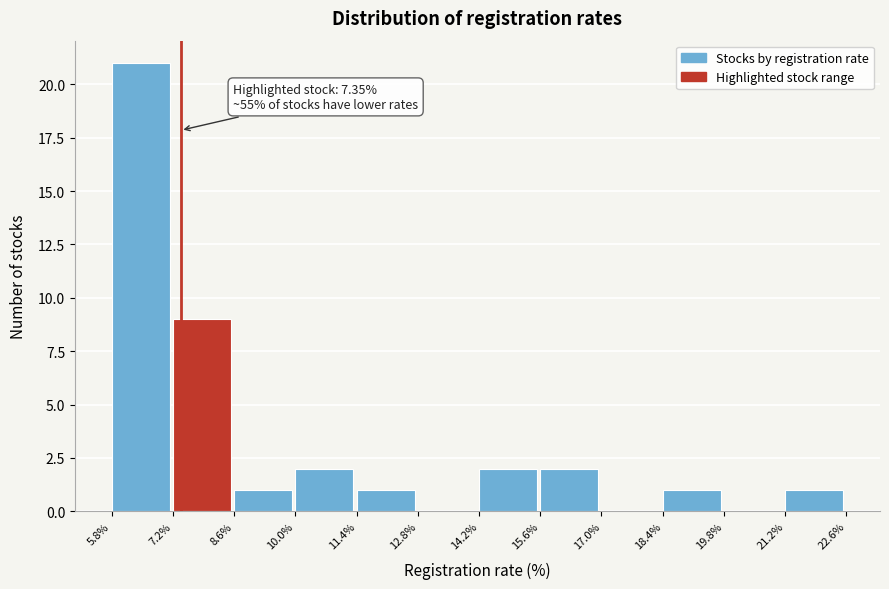

Over which range of the x-axis is the bar tallest?

5.8% to 7.2%